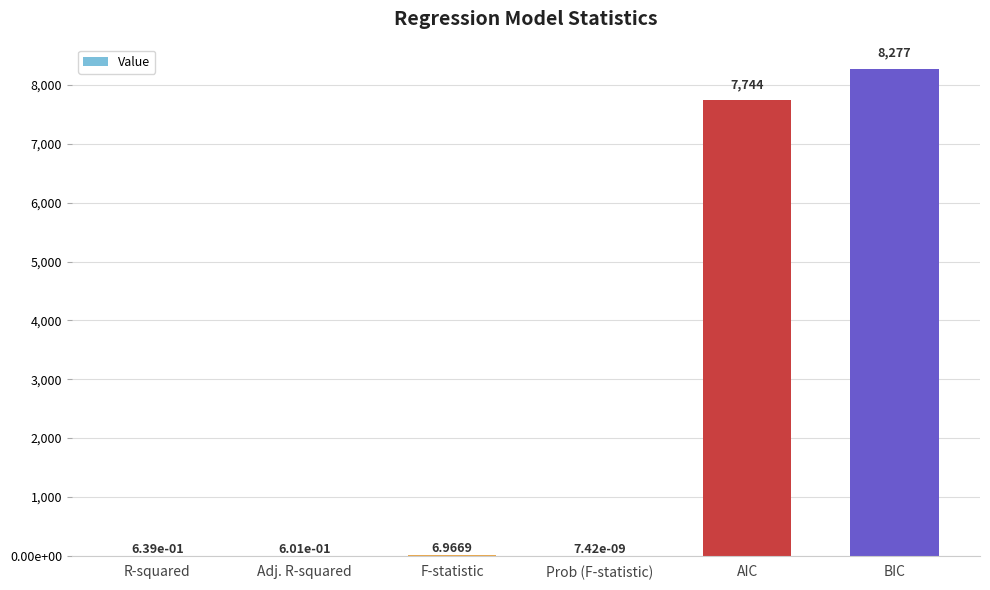

At which category does the chart reach its peak across all series?

BIC